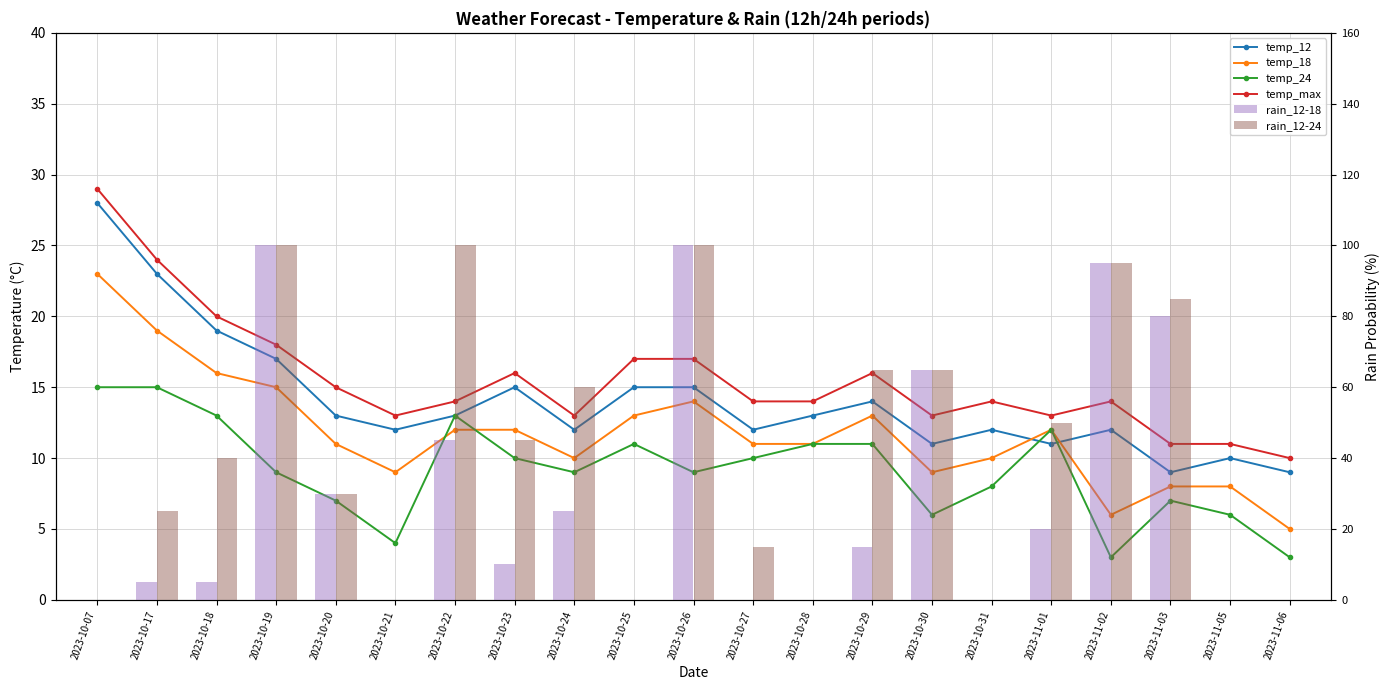

Between 2023-10-30 and 2023-10-27, which is larger?

2023-10-27